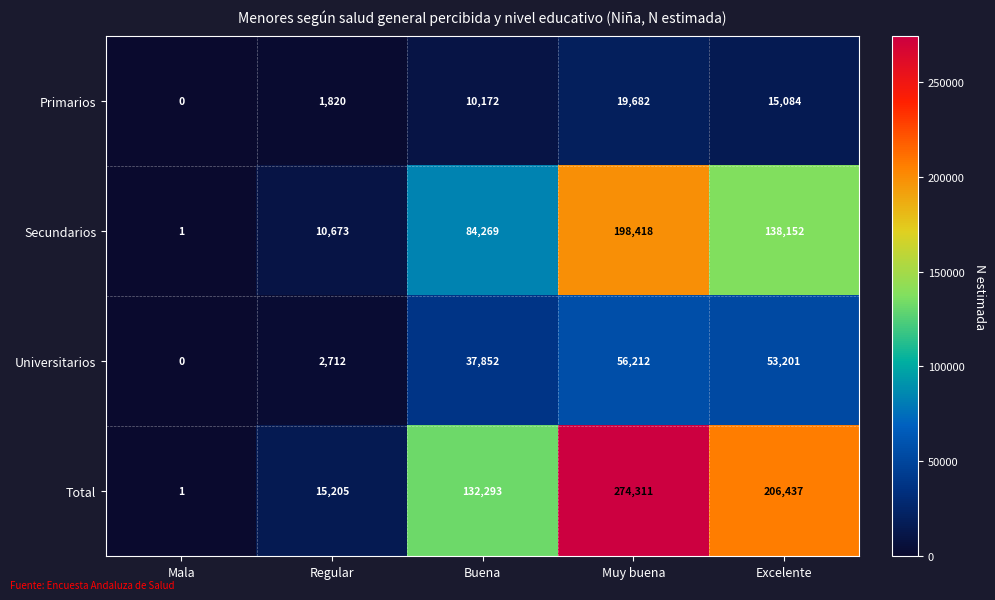

At Regular, list the series in order from smallest to largest.

Primarios, Universitarios, Secundarios, Total